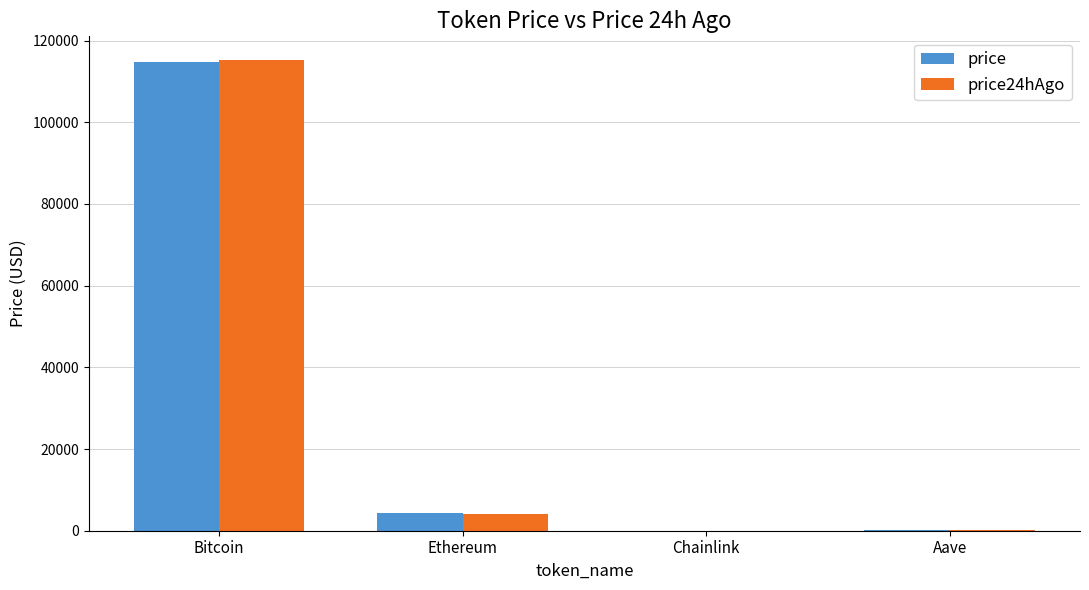

What is the total value across all series at Bitcoin?

230024.0